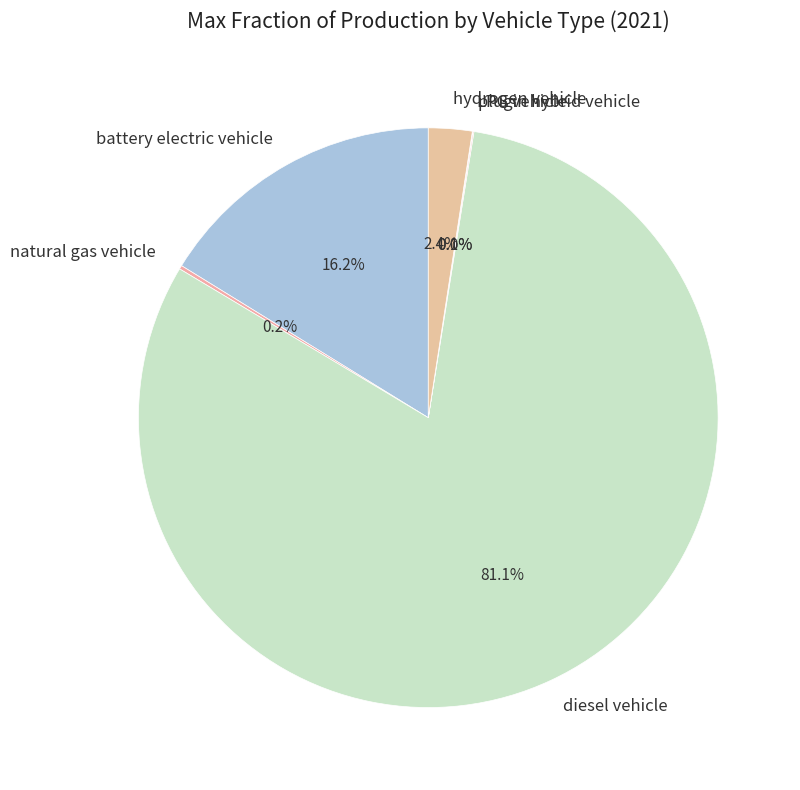

Does diesel vehicle account for over 50% of the chart?

Yes